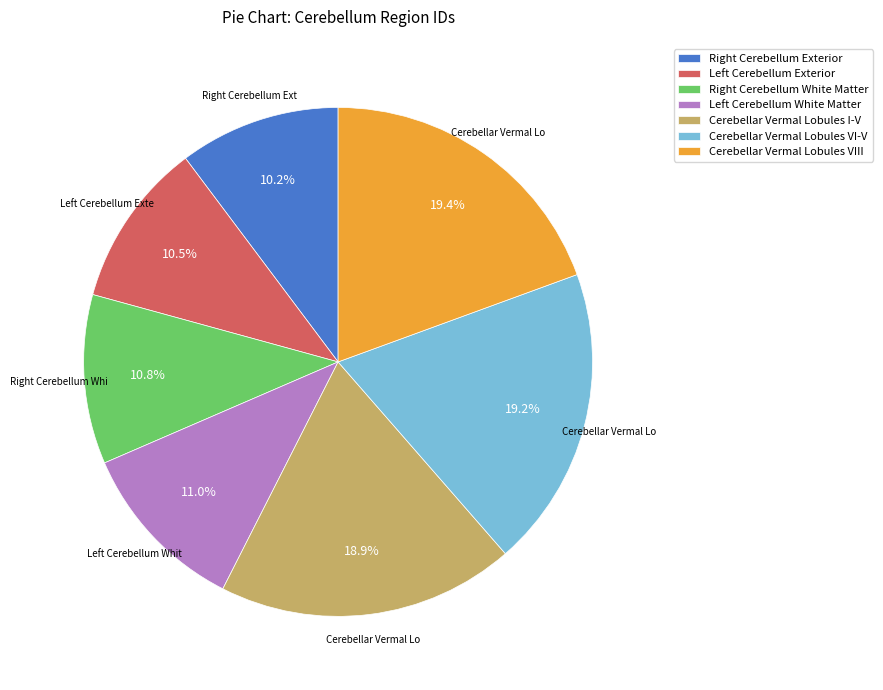

What portion of the pie excludes Cerebellar Vermal Lobules I-V?

81.1%